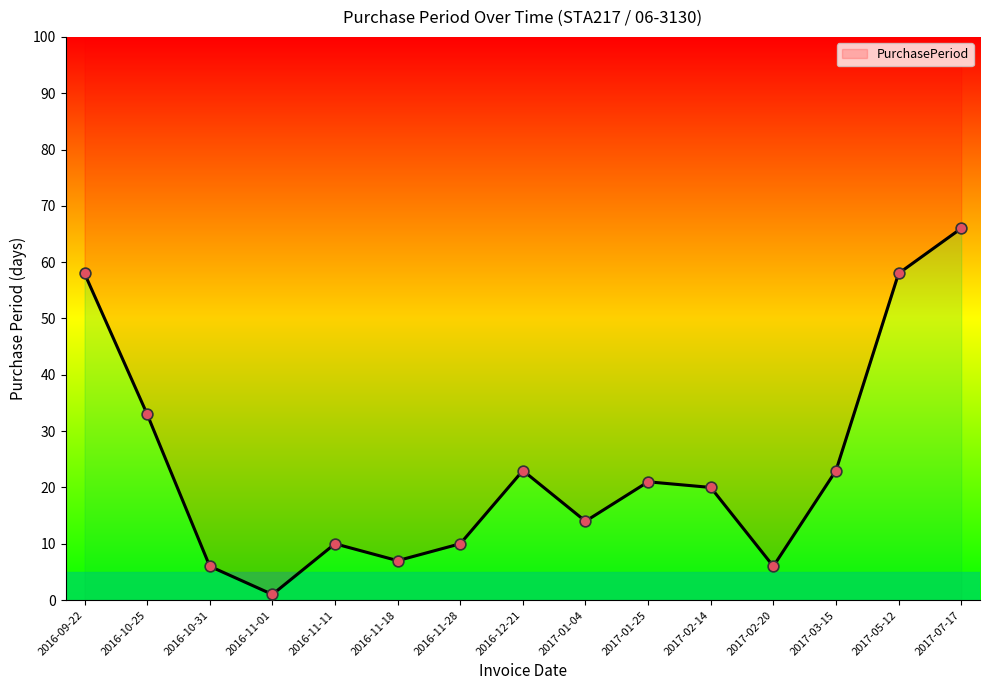

Approximately how many times larger is the value at 2016-11-01 compared to 2016-10-31?

0.2